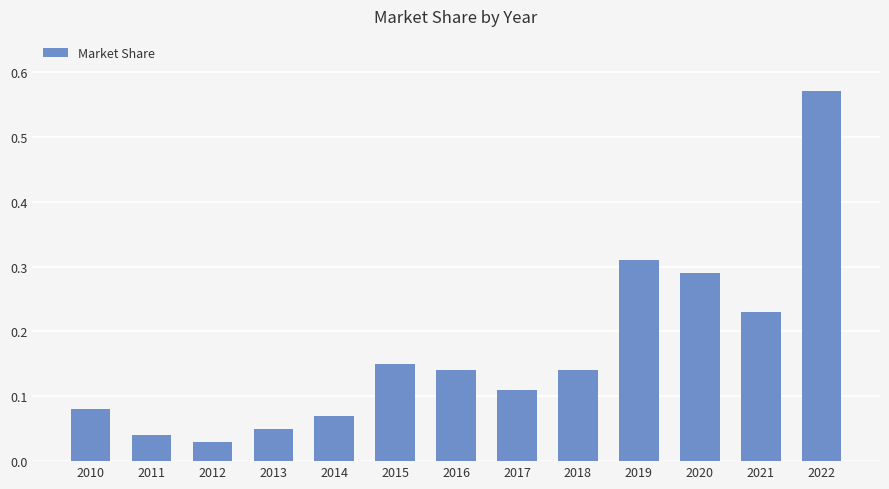

Which label corresponds to the largest value in the chart?

2022